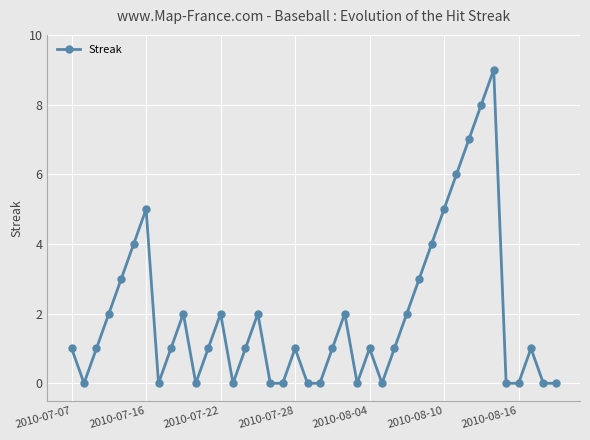

True or false: the data has more than 0 interior local peaks.

True